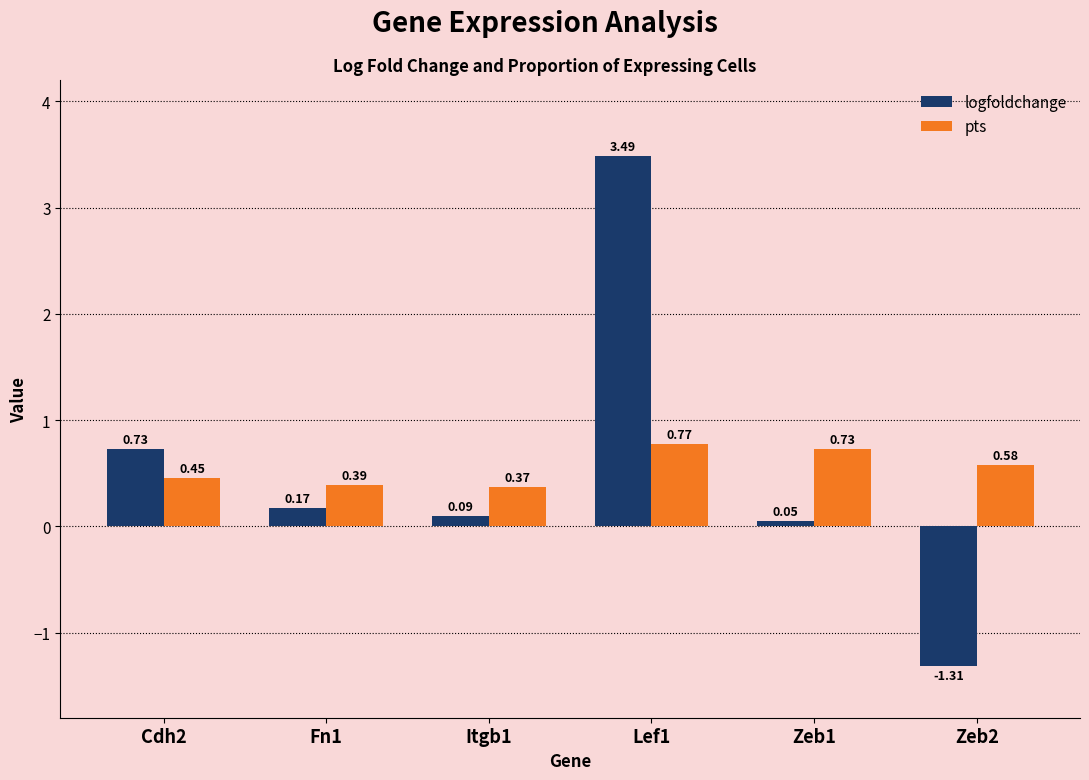

What is the difference between the maximum and minimum values in the logfoldchange series?

4.8